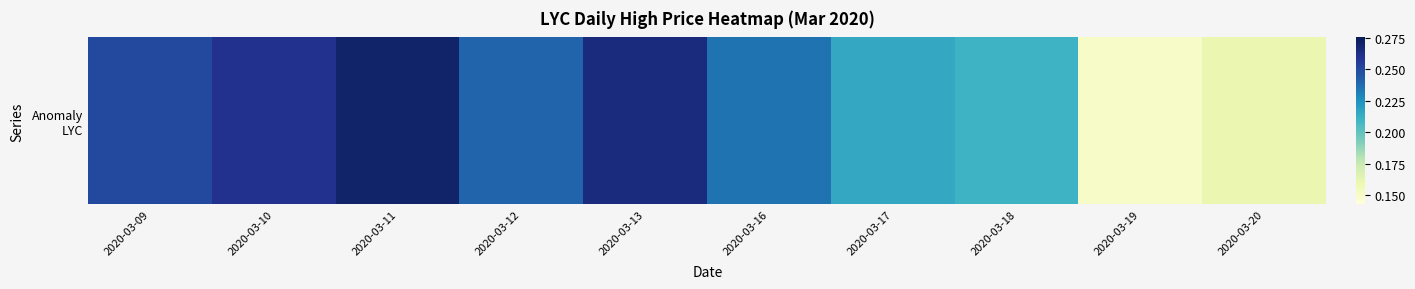

What is the difference between the values at 2020-03-19 and 2020-03-13?

0.1